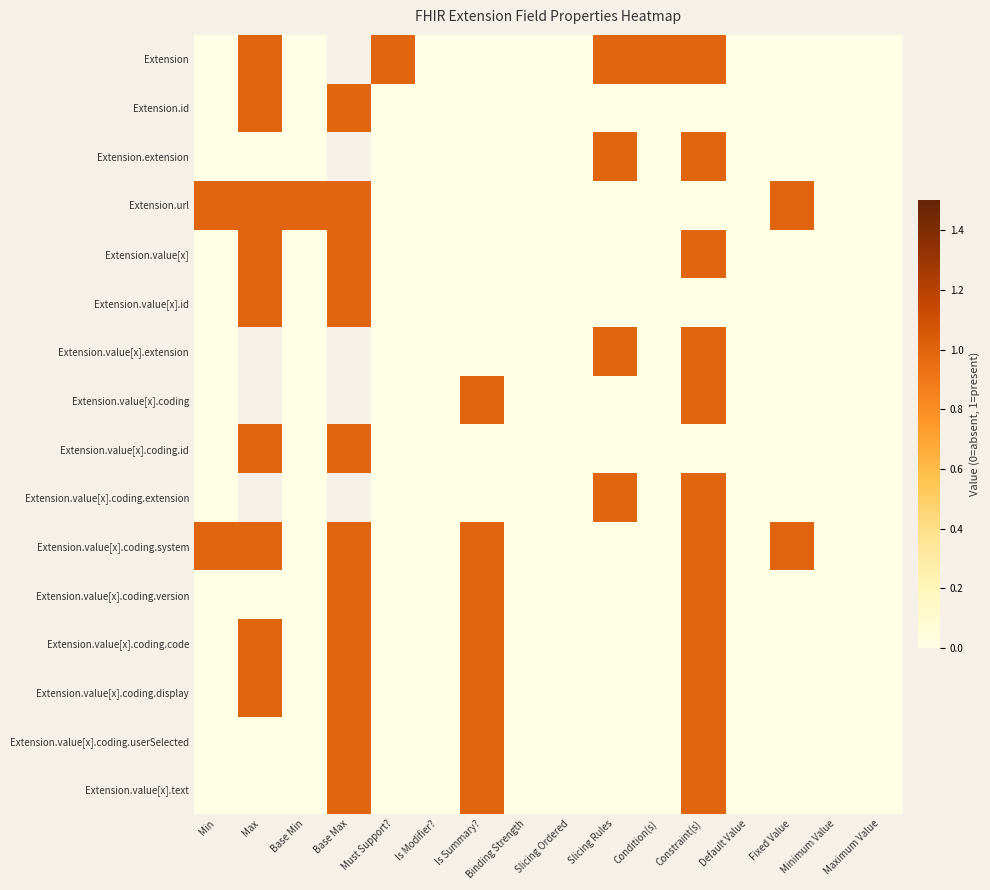

Which series has the largest range (max minus min)?

Extension